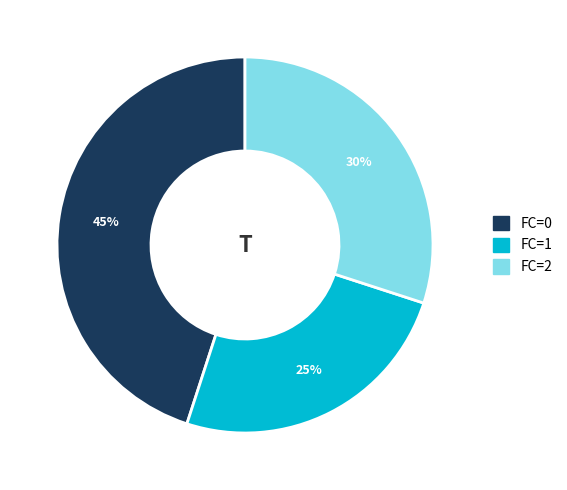

Does FC=0 represent more than half of the total?

No